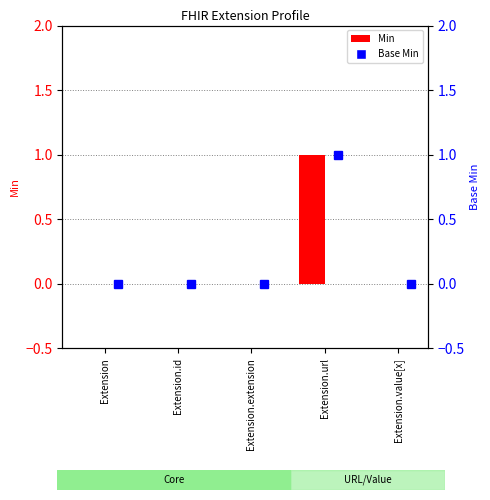

What is the label of the 4th bar from the left?

Extension.url